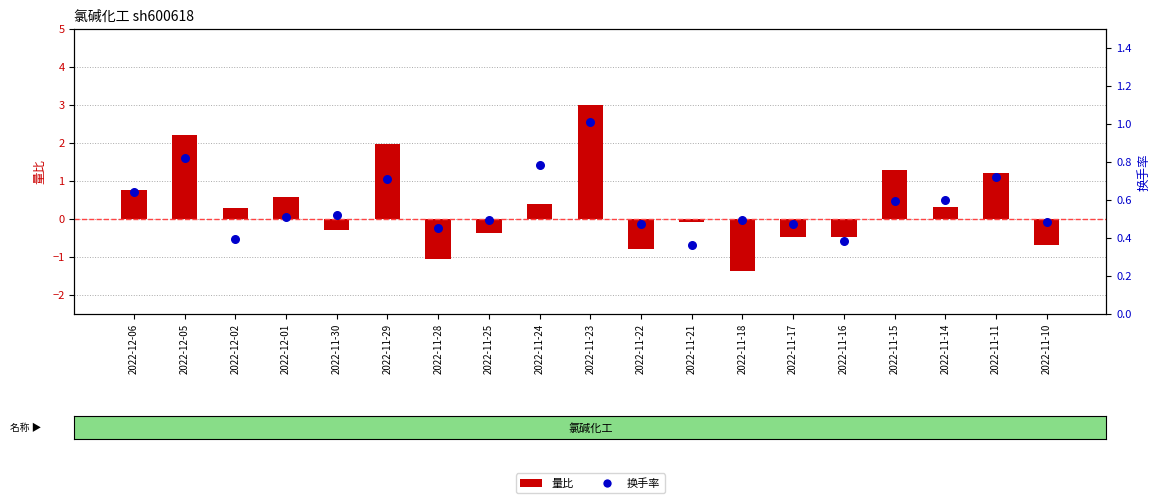

At how many categories does at least one series exceed 0?

19